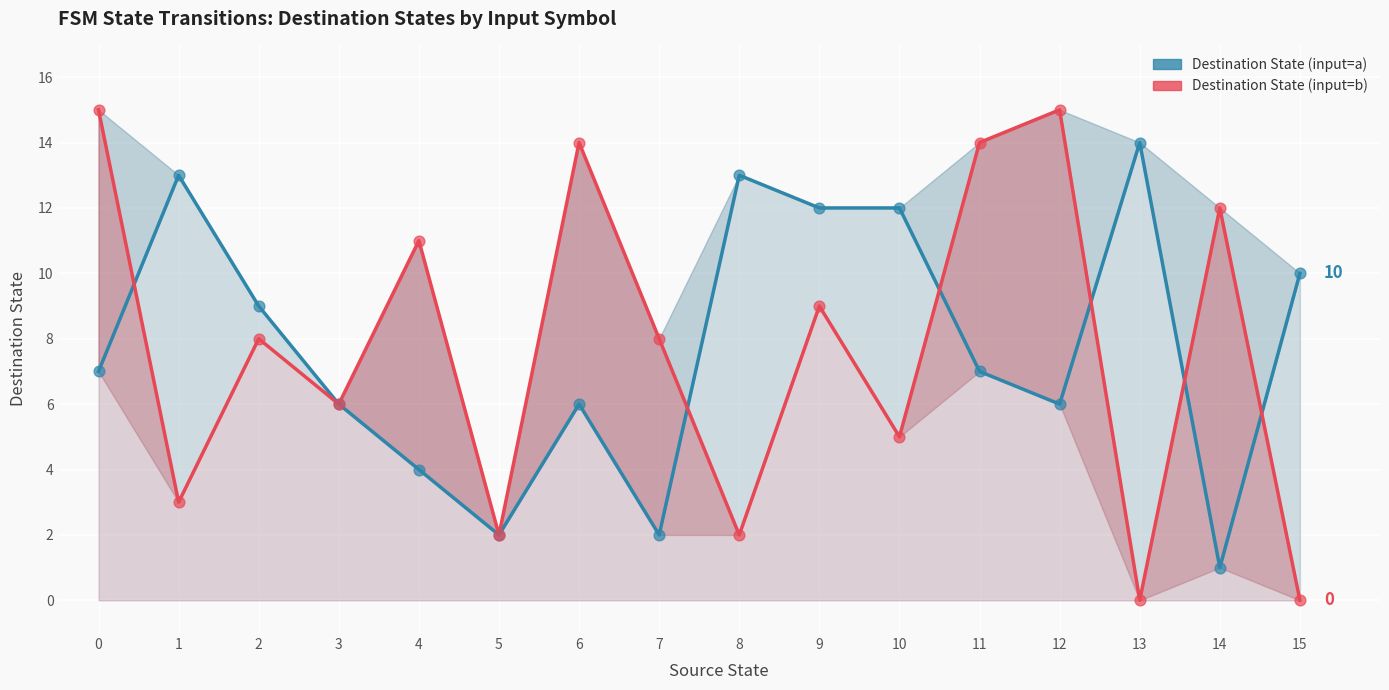

What is the total value across all series at 12?

21